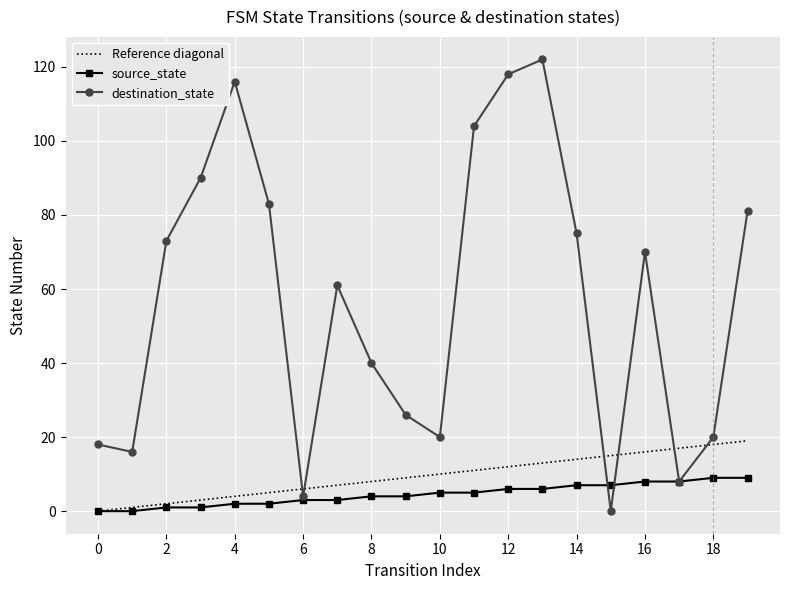

How many intersections are there between source_state and destination_state?

2